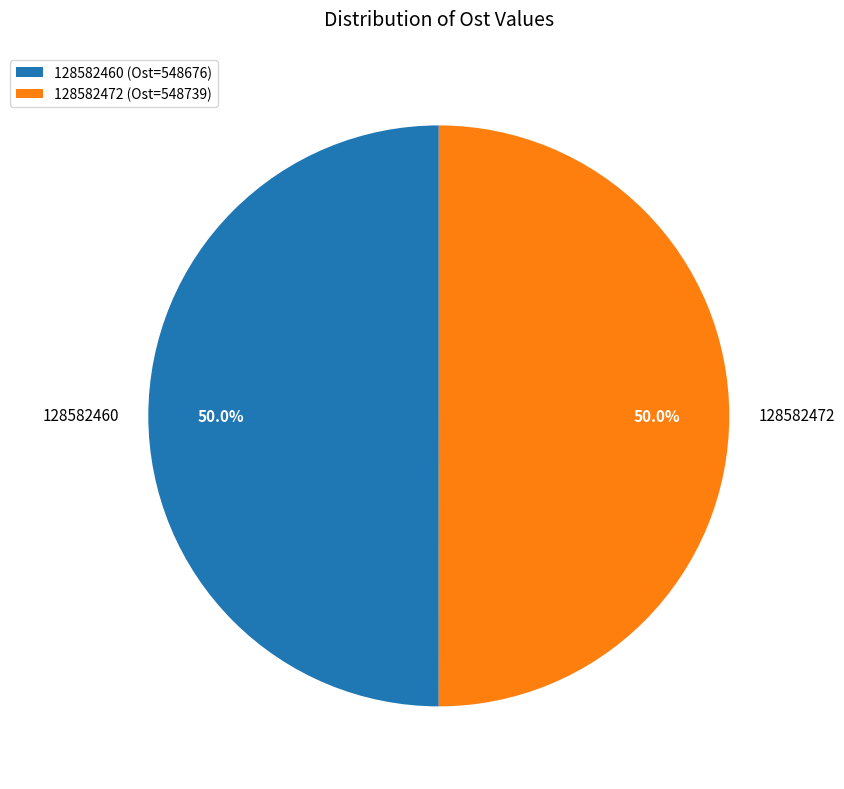

What percentage is NOT represented by 128582472?

50.0%